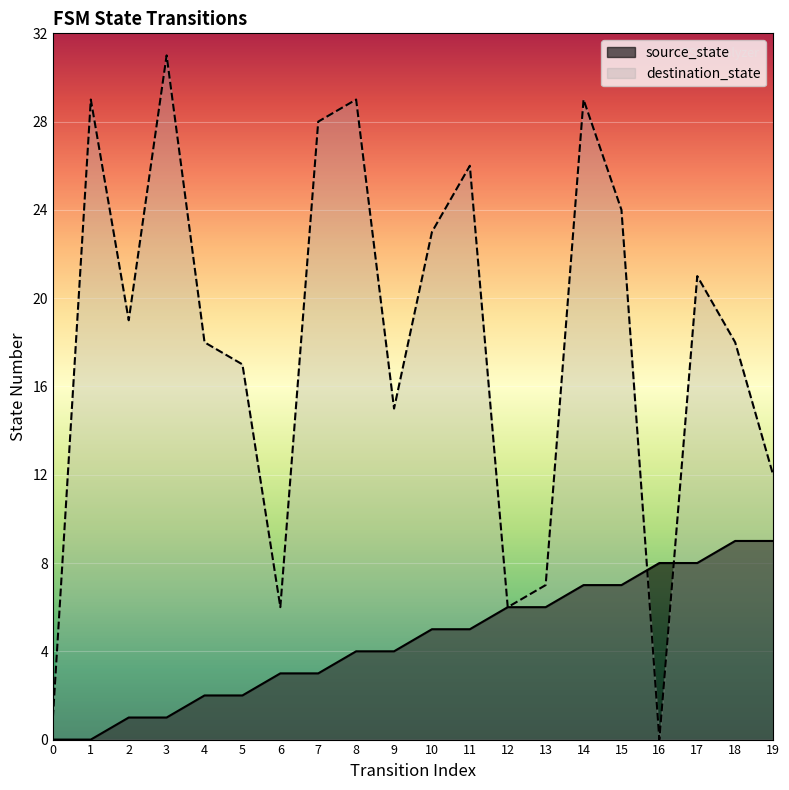

Where do destination_state and source_state first cross each other?

15 and 16